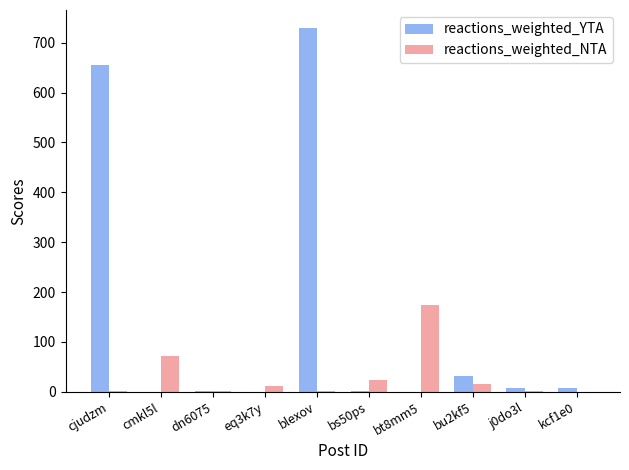

Which series has the largest total across all categories?

reactions_weighted_YTA